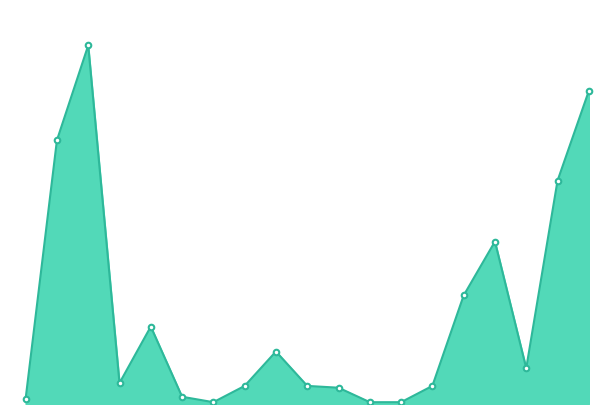

How many interior local valleys (lower than both neighbors) does the data have?

3